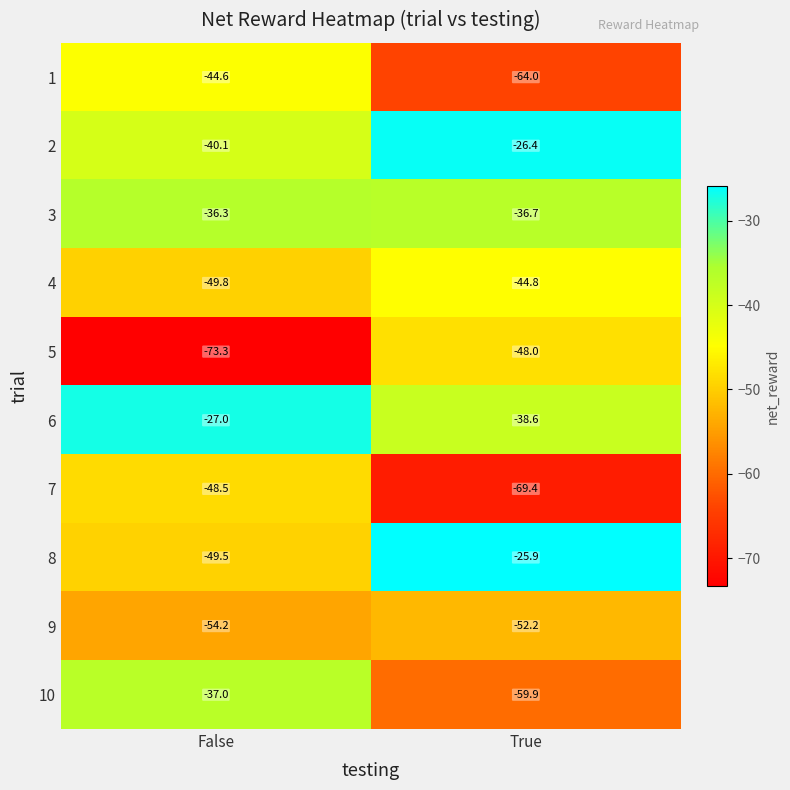

Reading left to right, what are all the values shown in this chart?

1: False=-44.6	True=-64.0
2: False=-40.1	True=-26.4
3: False=-36.3	True=-36.7
4: False=-49.8	True=-44.8
5: False=-73.3	True=-48.0
6: False=-27.0	True=-38.6
7: False=-48.5	True=-69.4
8: False=-49.5	True=-25.9
9: False=-54.2	True=-52.2
10: False=-37.0	True=-59.9